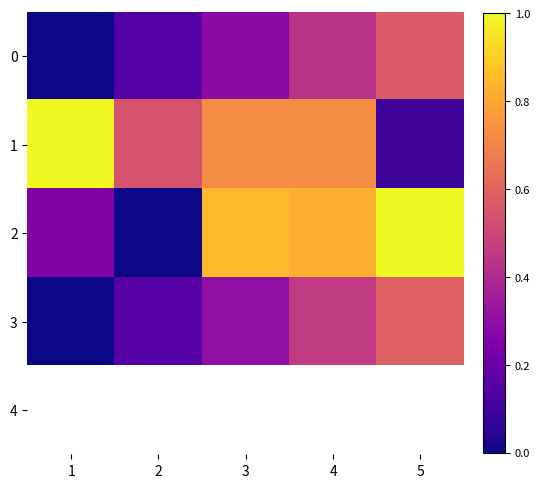

Which category has the lowest value in the 3 series?

1